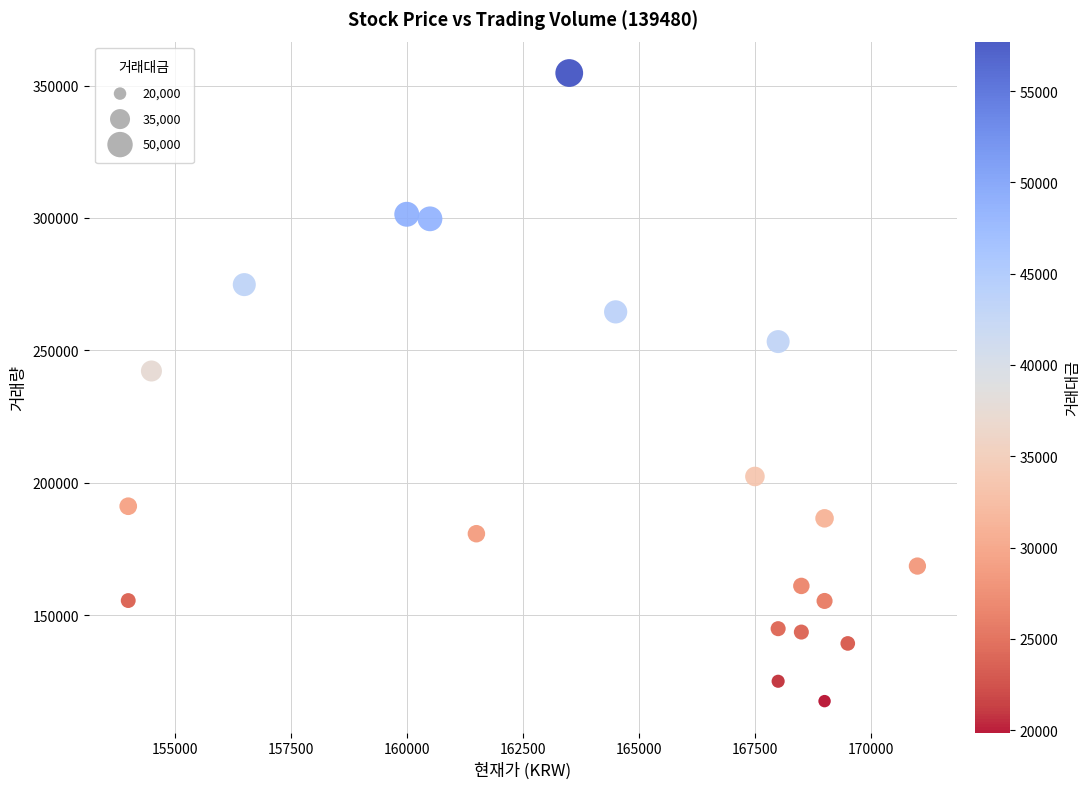

What is the range of X values (max minus min)?

17000